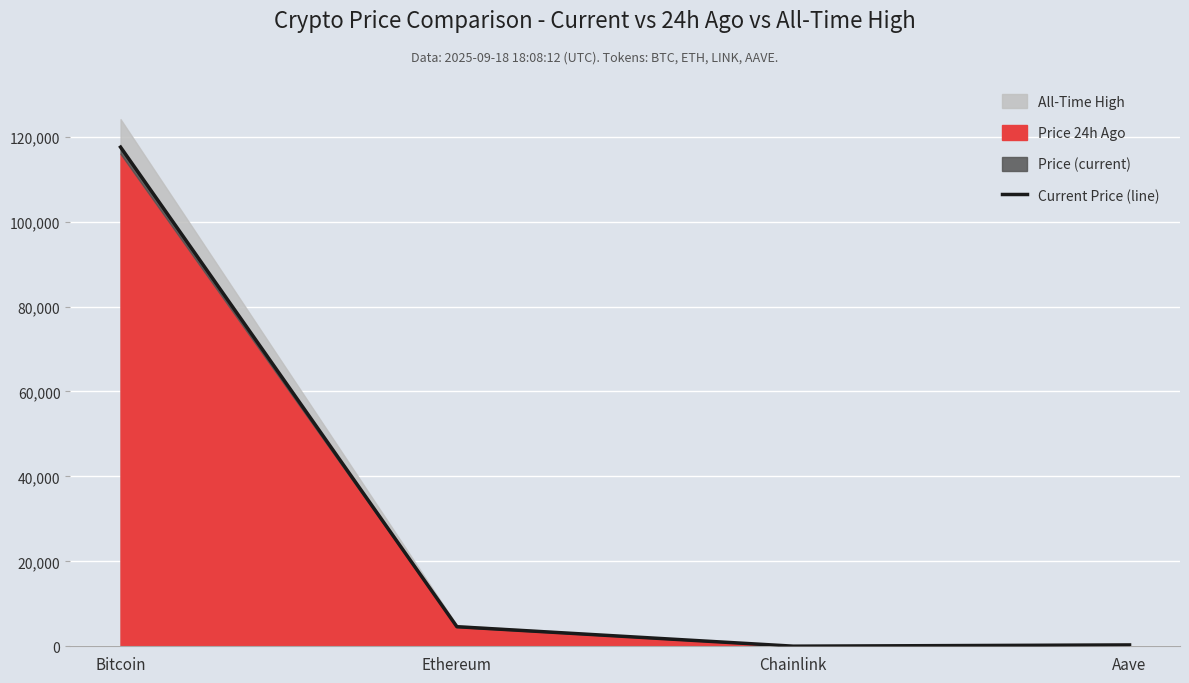

What is the difference between the values at Bitcoin and Chainlink?

117522.5